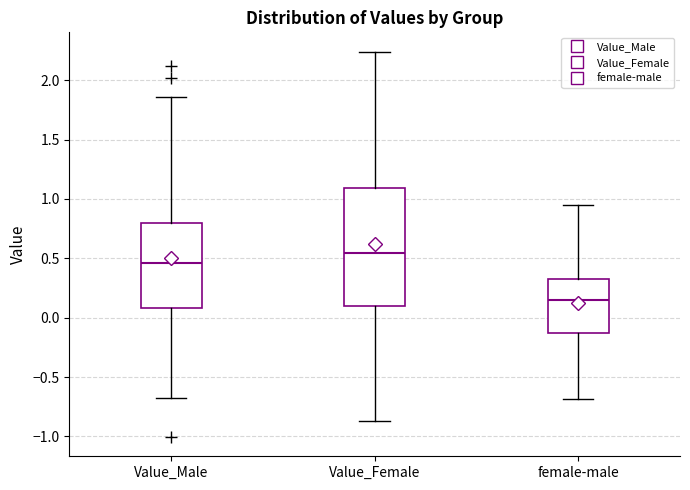

Which box is the tallest, from its lower edge to its upper edge?

Value_Female